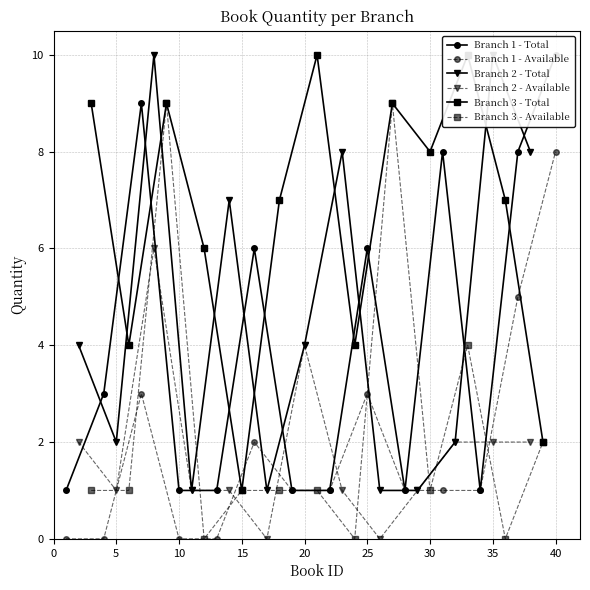

How many available_quantity values are between 1 and 2?

22